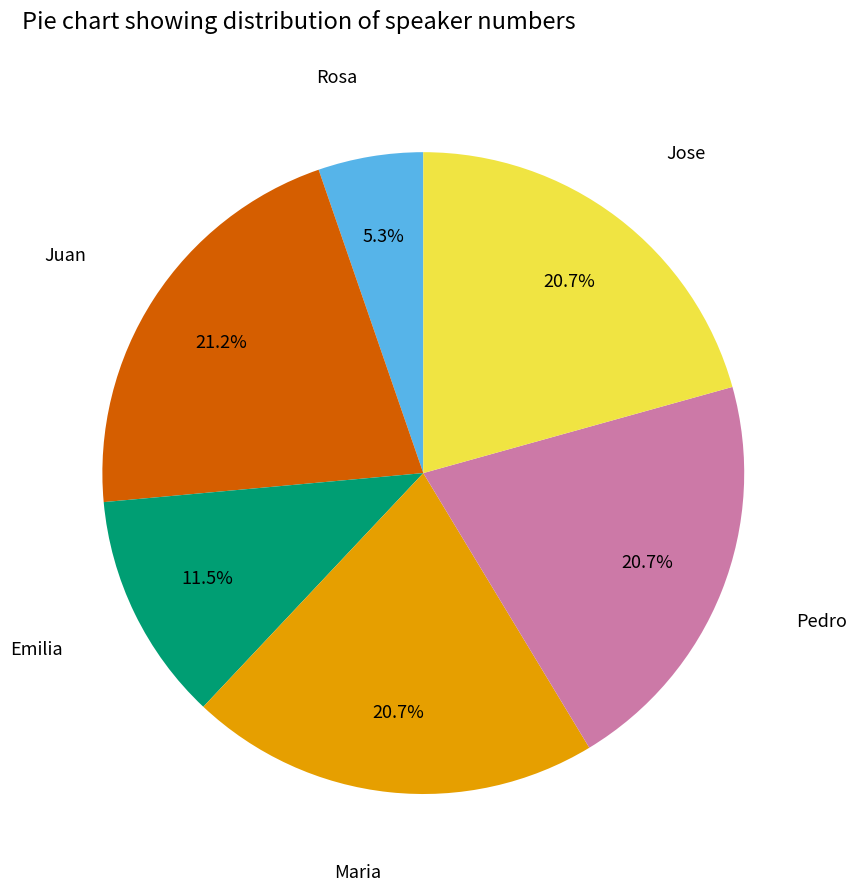

Is there any slice that represents more than half of the pie?

No